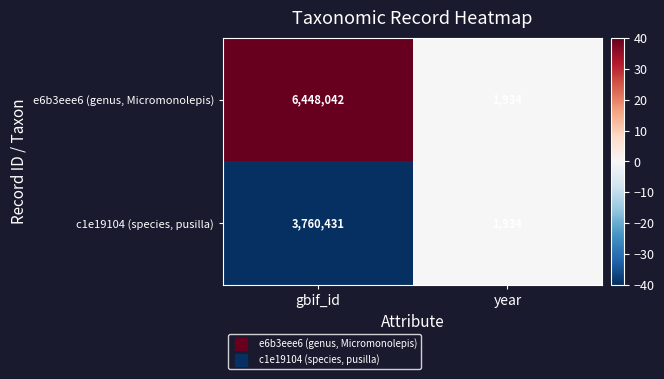

List the series in order of their peak value, lowest first.

c1e19104 (species, pusilla), e6b3eee6 (genus, Micromonolepis)